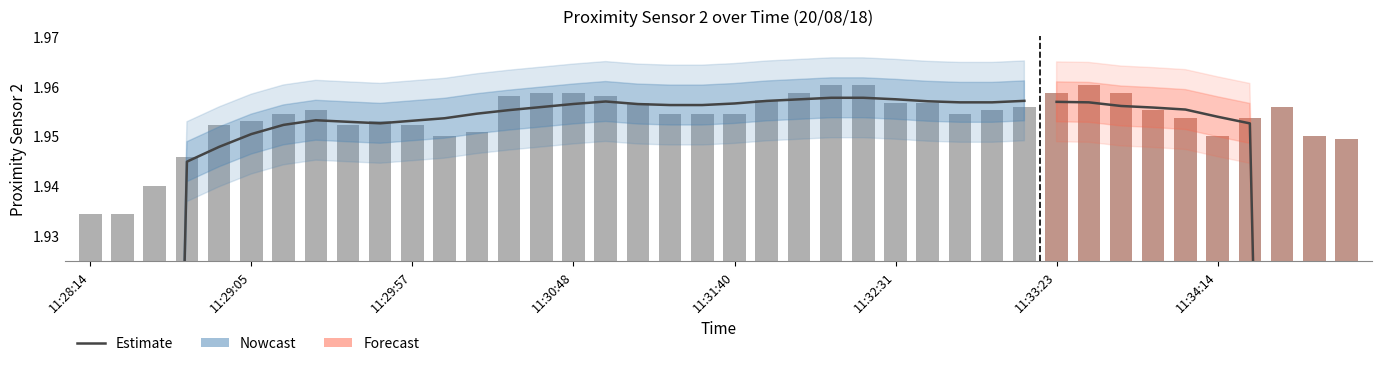

Are the bars grouped side by side (vs. stacked)?

No